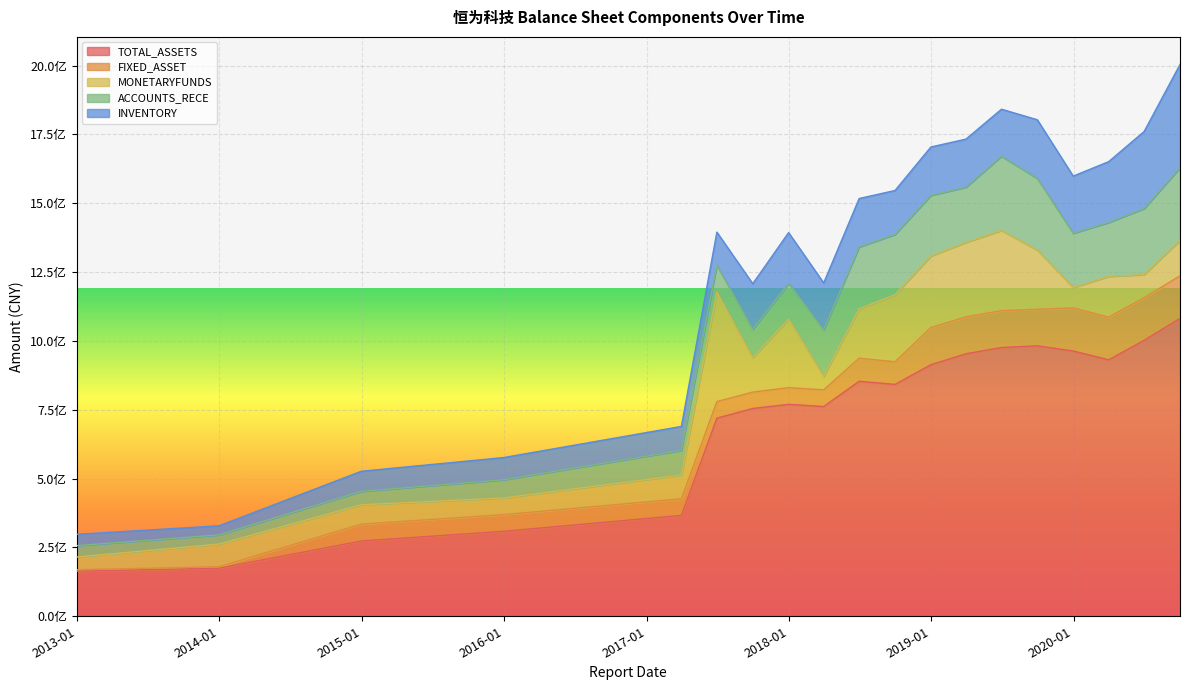

Which series has the largest total across all categories?

TOTAL_ASSETS